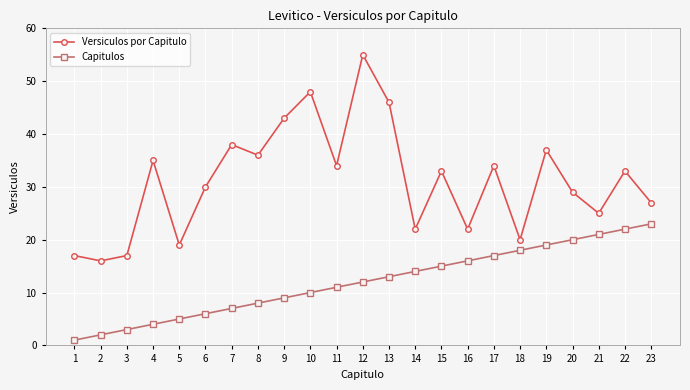

Reading right to left, what are all the values shown in this chart?

Versiculos por Capitulo: 23=27	22=33	21=25	20=29	19=37	18=20	17=34	16=22	15=33	14=22	13=46	12=55	11=34	10=48	9=43	8=36	7=38	6=30	5=19	4=35	3=17	2=16	1=17
Capitulos: 23=23	22=22	21=21	20=20	19=19	18=18	17=17	16=16	15=15	14=14	13=13	12=12	11=11	10=10	9=9	8=8	7=7	6=6	5=5	4=4	3=3	2=2	1=1